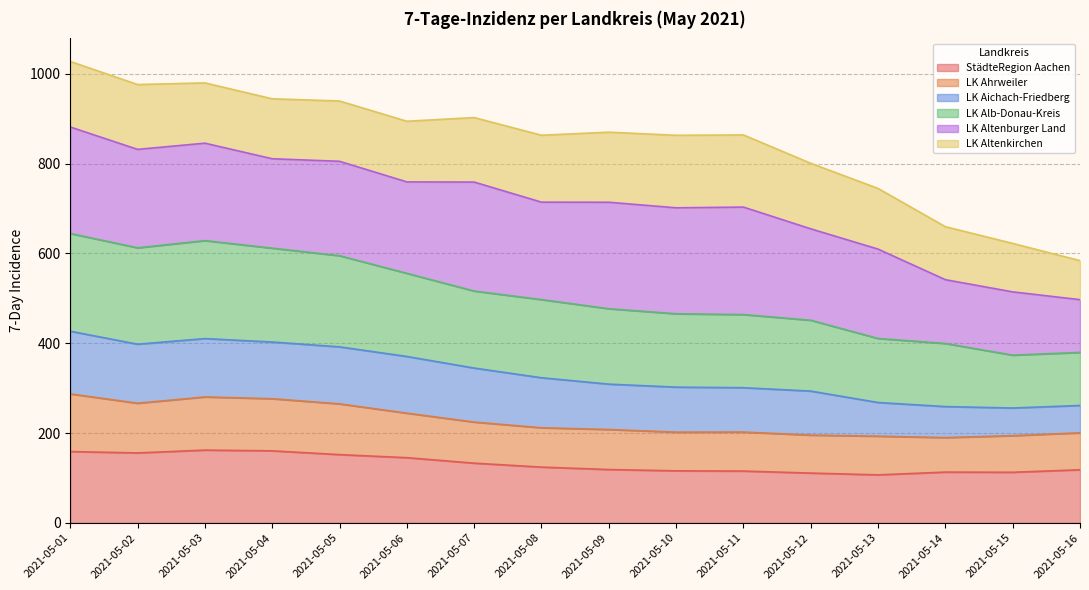

At which label does LK Ahrweiler first exceed 211?

2021-05-01